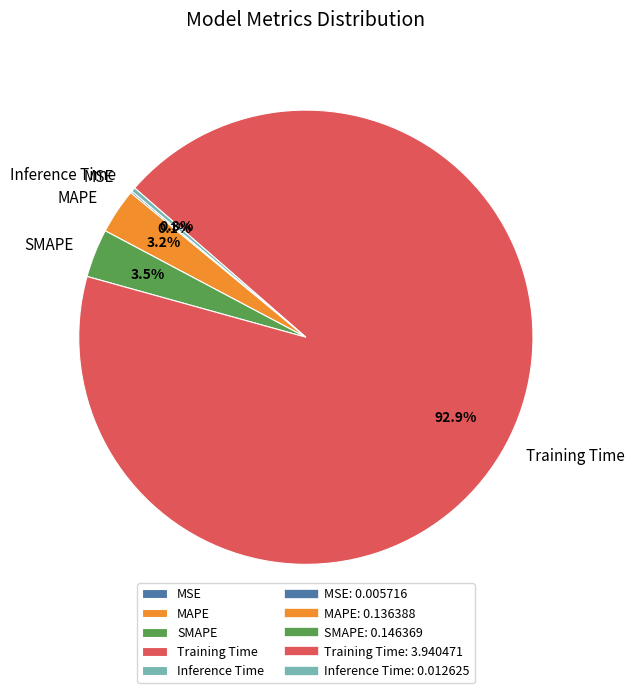

What is the largest slice in the pie chart?

Training Time